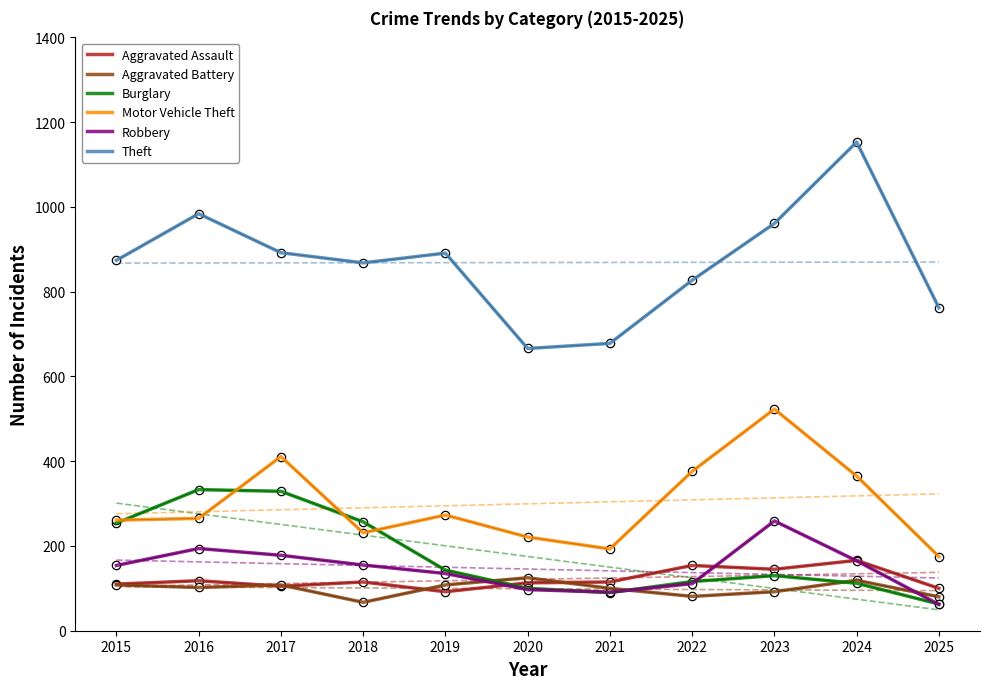

The Aggravated Battery series shows 70 at 2016. True or false?

False